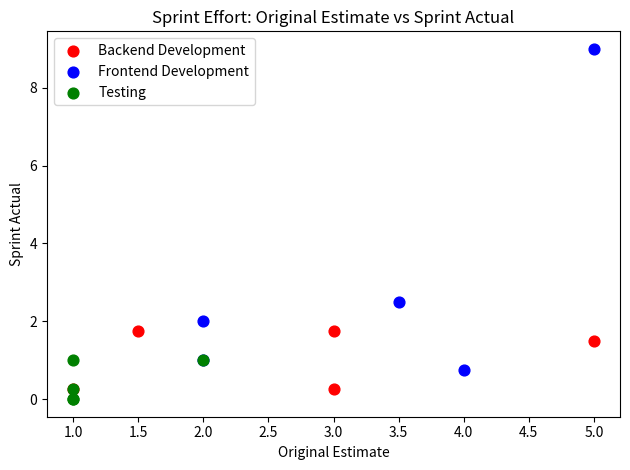

Which series has the widest spread of Y values?

Frontend Development